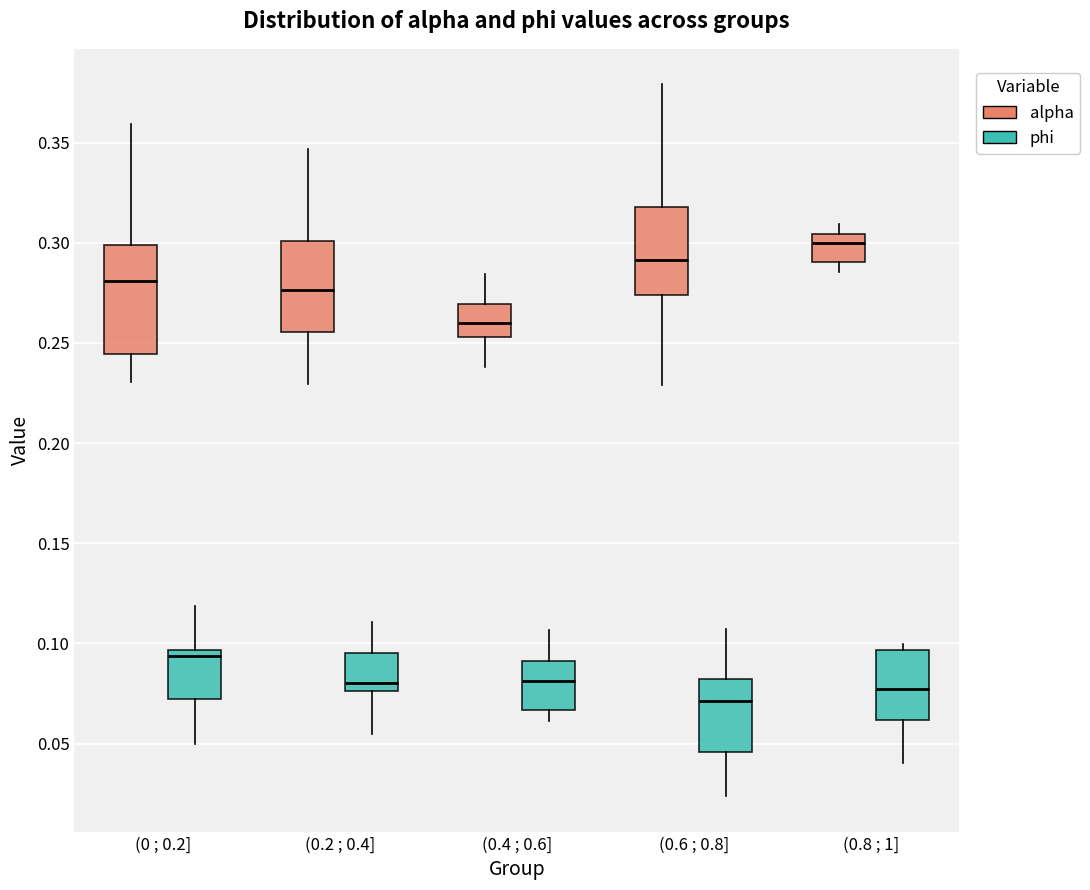

Reading left to right, read every box against the y-axis: the position of its median line, the range the box covers, and the ends of its whiskers. The values are not printed on the chart, so give them approximately, as read against the axis.

(0 ; 0.2] (alpha): median 0.280, box 0.245 to 0.300, whiskers 0.230 to 0.360
(0 ; 0.2] (phi): median 0.095 (just below the box's upper edge), box 0.070 to 0.095, whiskers 0.050 to 0.120
(0.2 ; 0.4] (alpha): median 0.275, box 0.255 to 0.300, whiskers 0.230 to 0.345
(0.2 ; 0.4] (phi): median 0.080, box 0.075 to 0.095, whiskers 0.055 to 0.110
(0.4 ; 0.6] (alpha): median 0.260, box 0.255 to 0.270, whiskers 0.240 to 0.285
(0.4 ; 0.6] (phi): median 0.080, box 0.065 to 0.090, whiskers 0.060 to 0.105
(0.6 ; 0.8] (alpha): median 0.290, box 0.275 to 0.320, whiskers 0.230 to 0.380
(0.6 ; 0.8] (phi): median 0.070, box 0.045 to 0.080, whiskers 0.025 to 0.105
(0.8 ; 1] (alpha): median 0.300, box 0.290 to 0.305, whiskers 0.285 to 0.310
(0.8 ; 1] (phi): median 0.075, box 0.060 to 0.095, whiskers 0.040 to 0.100